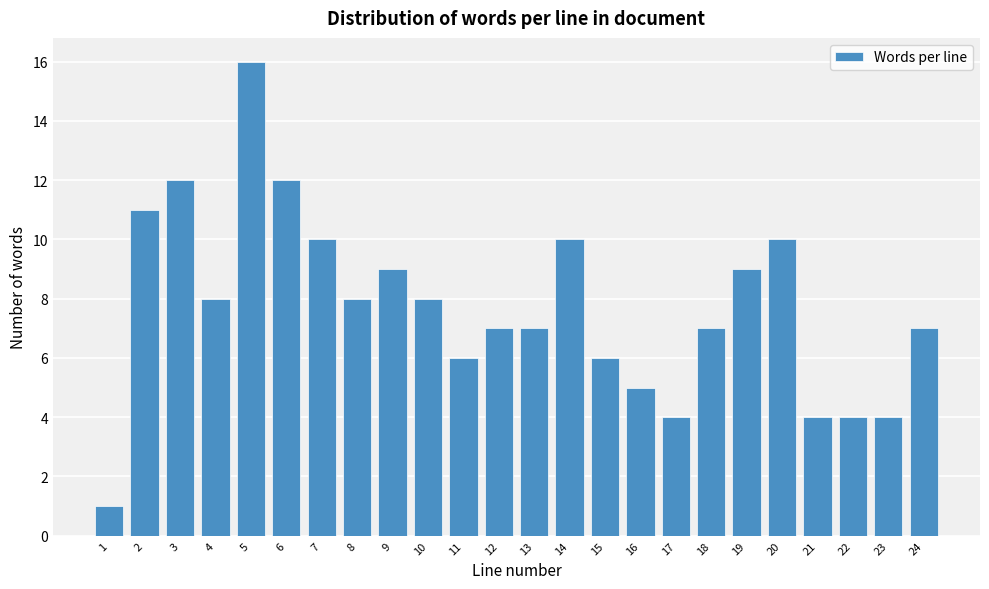

Reading left to right, list all the values displayed in this chart.

1=1	2=11	3=12	4=8	5=16	6=12	7=10	8=8	9=9	10=8	11=6	12=7	13=7	14=10	15=6	16=5	17=4	18=7	19=9	20=10	21=4	22=4	23=4	24=7